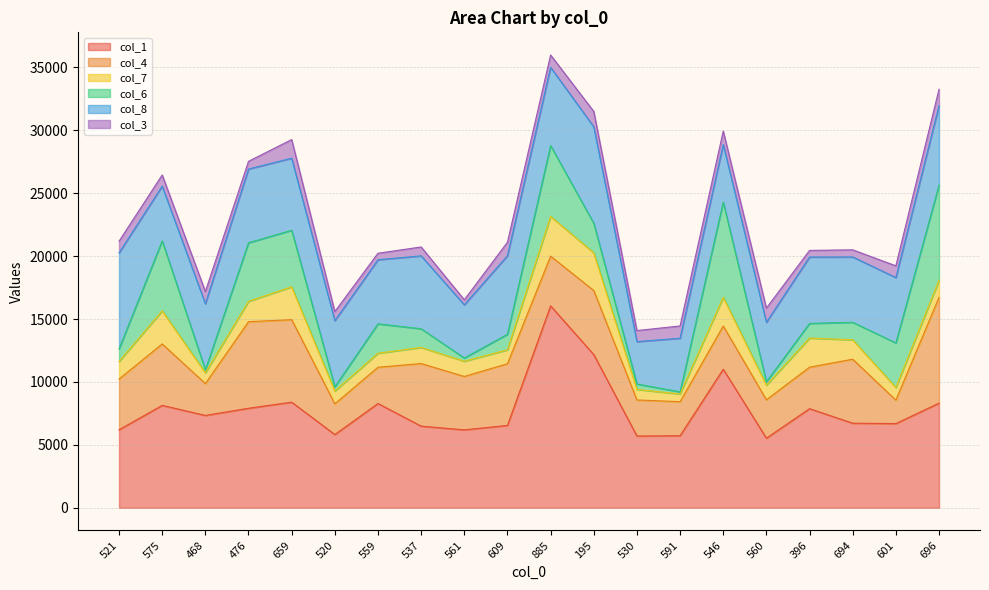

Which has a higher value, 520 or 694?

694